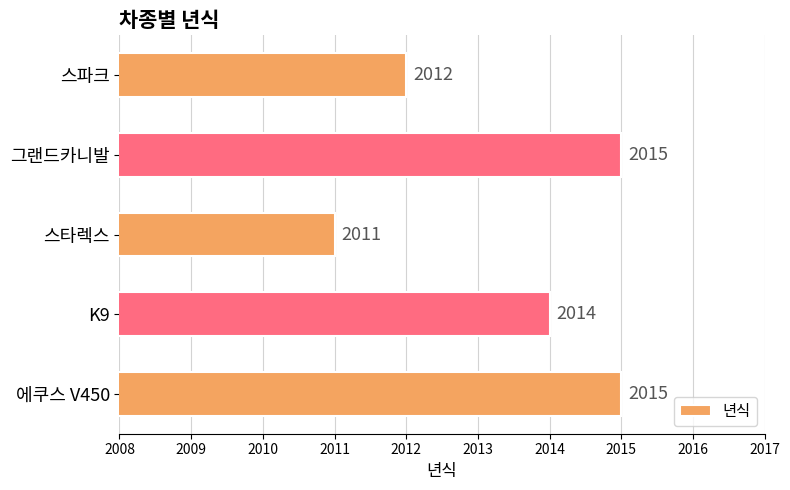

Reading bottom to top, what are all the values shown in this chart?

에쿠스 V450=2015	K9=2014	스타렉스=2011	그랜드카니발=2015	스파크=2012